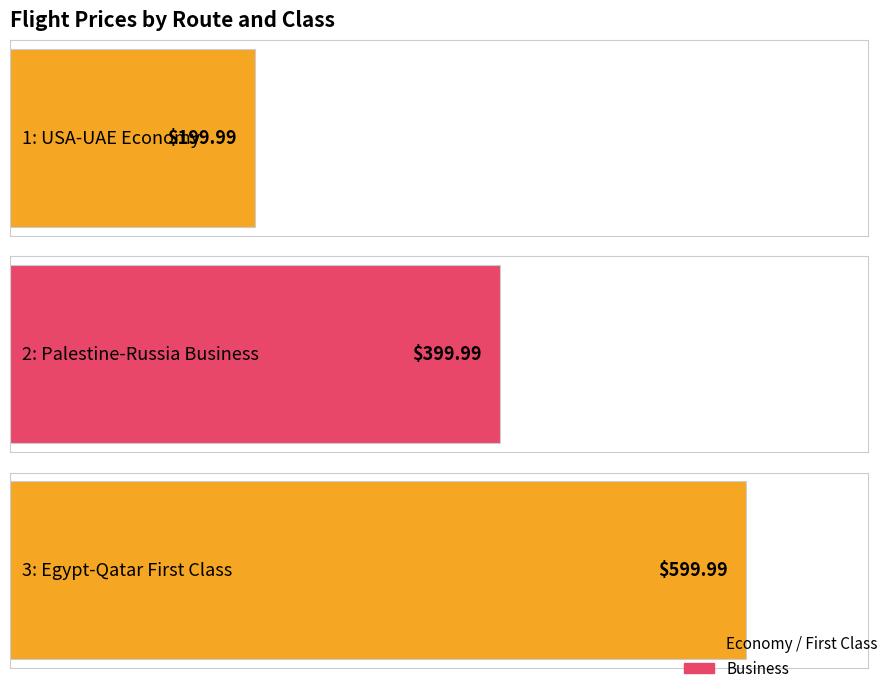

Are the bars horizontal?

Yes